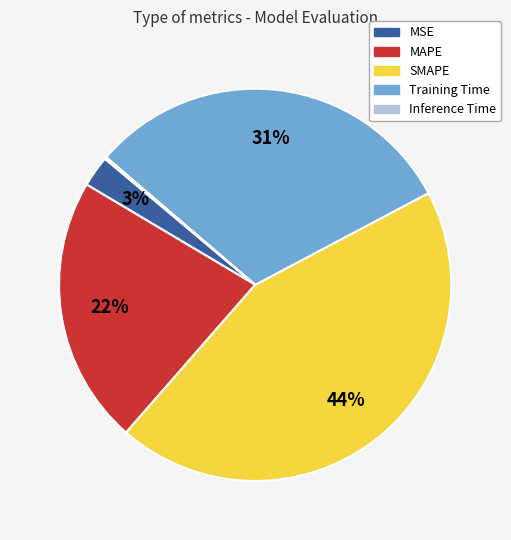

What is the largest slice in the pie chart?

SMAPE